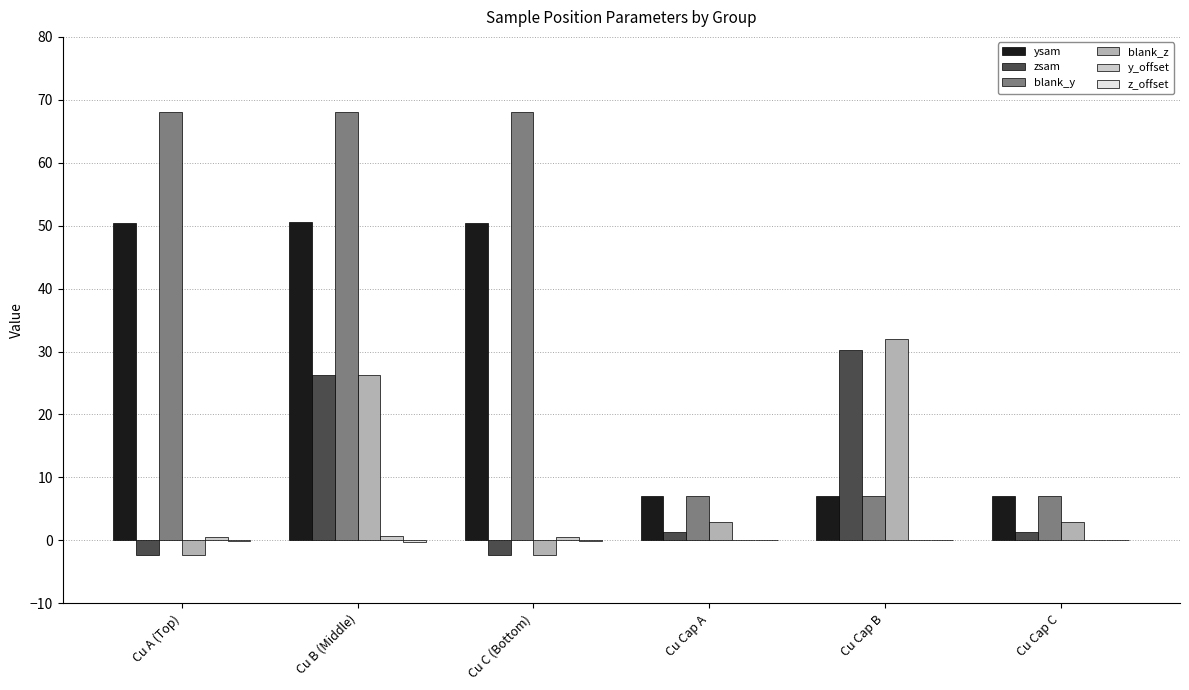

What is the sum of all ysam values?

172.3